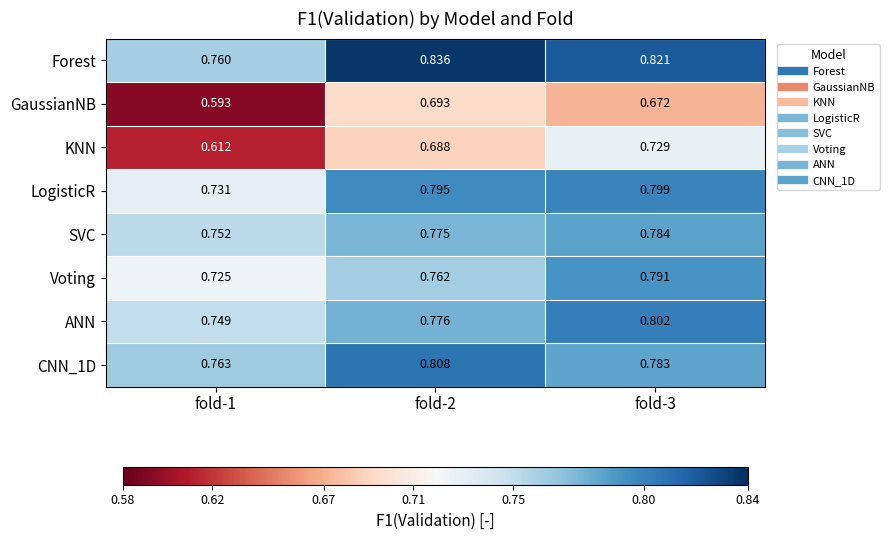

Which series changed the most between fold-2 and fold-3?

KNN